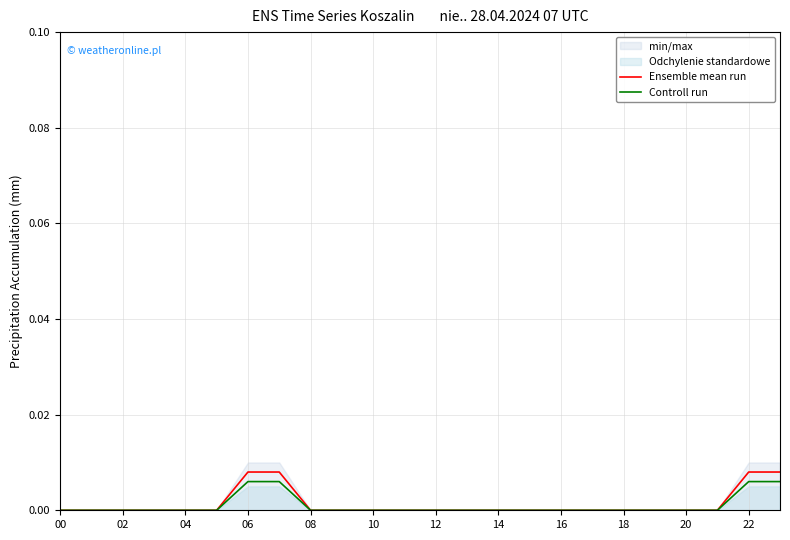

What is the label of the 14th point from the left?

13